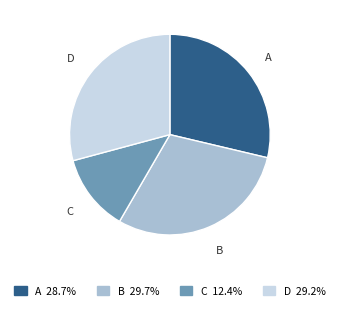

Does D represent more than half of the total?

No